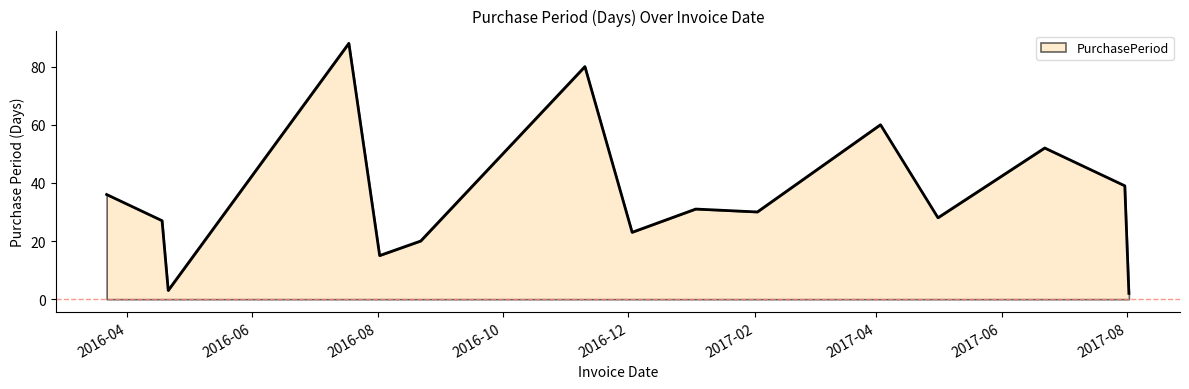

What is the greatest value displayed?

88